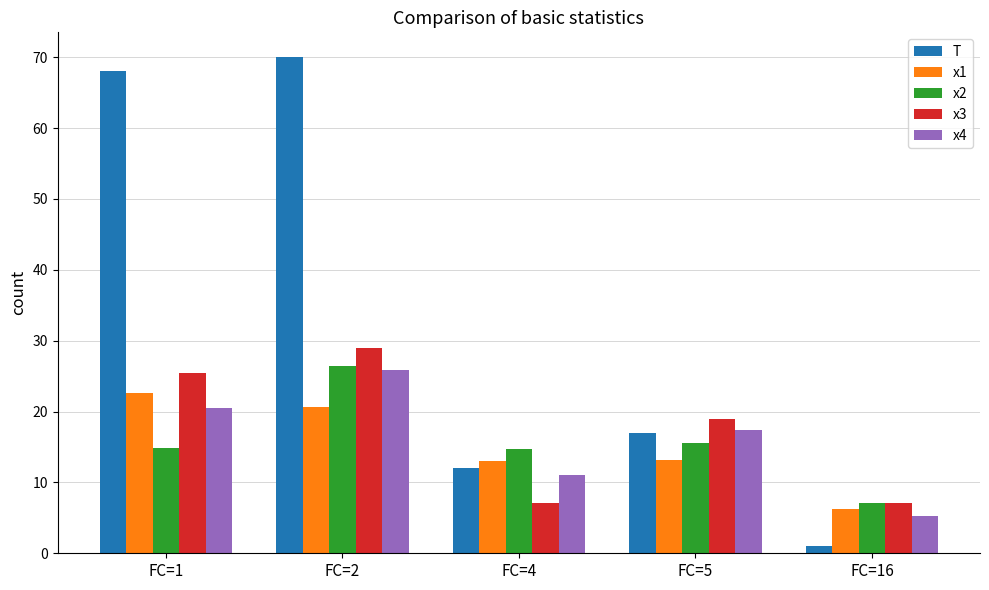

Where is x3 nearest to the value 18?

FC=5